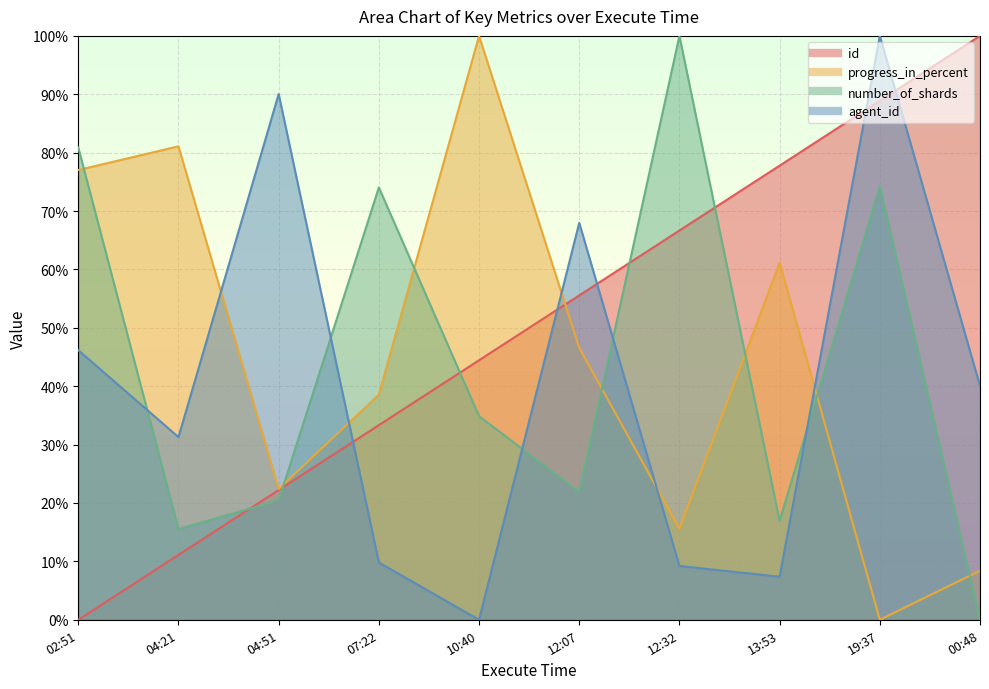

Which category has the lowest value in the progress_in_percent series?

19:37